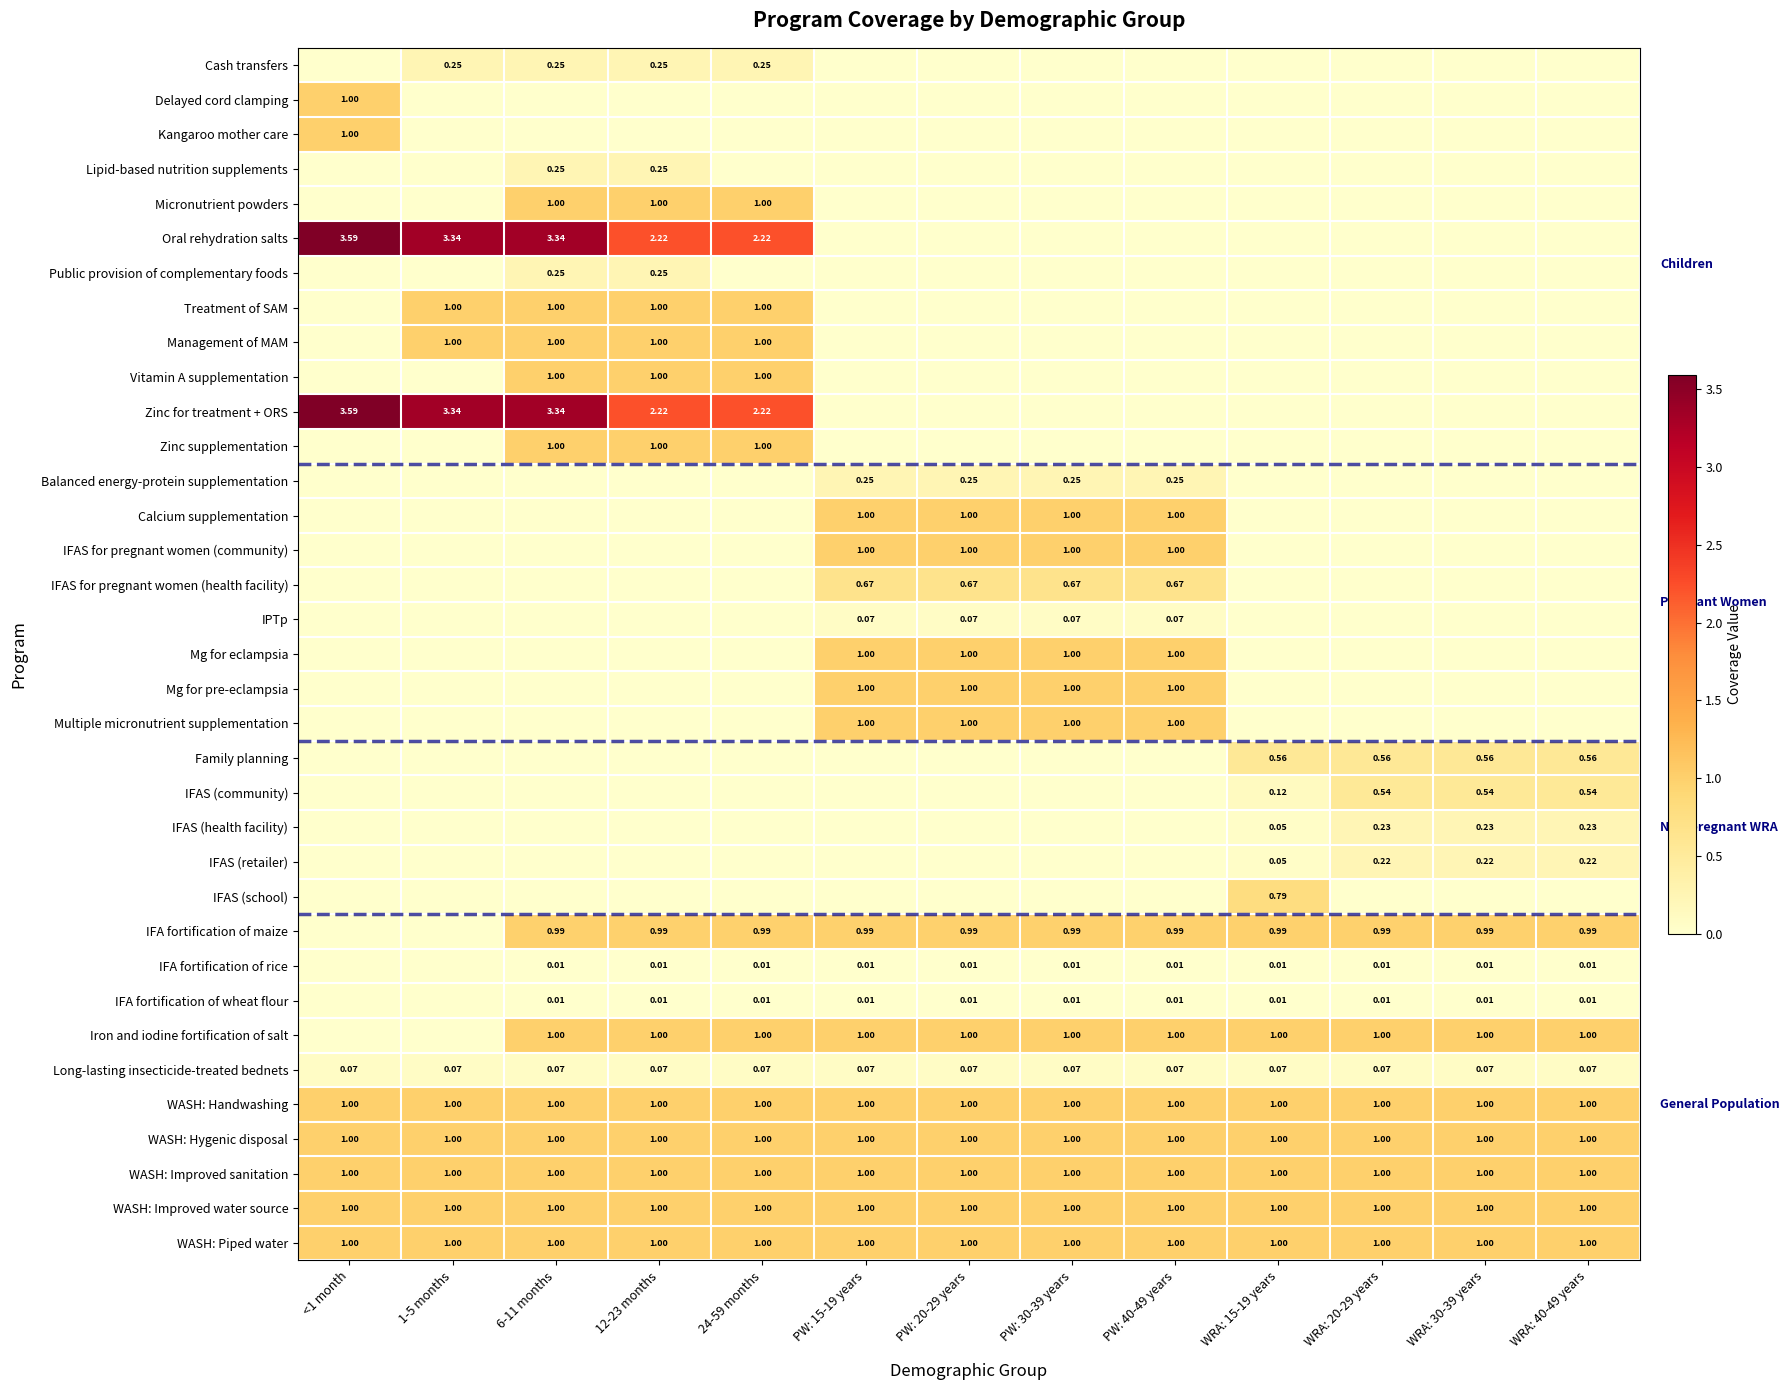

Which series has the largest total across all categories?

Oral rehydration salts